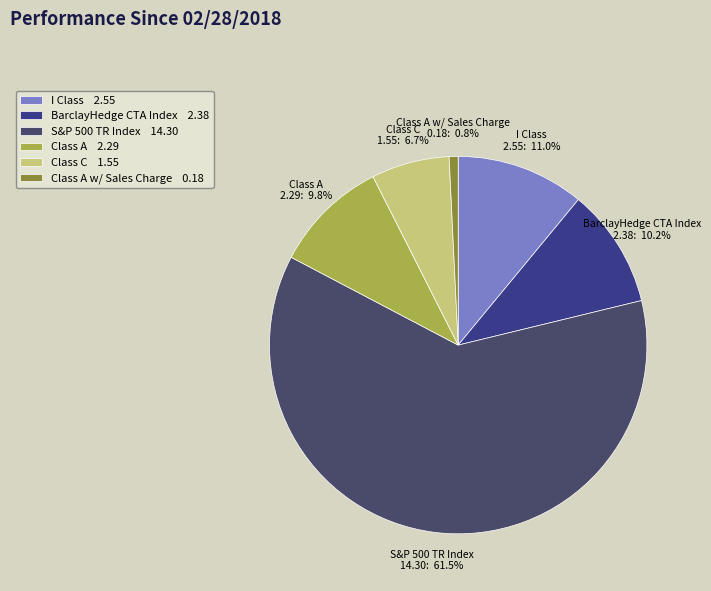

What percentage is NOT represented by Class C?

93.3%